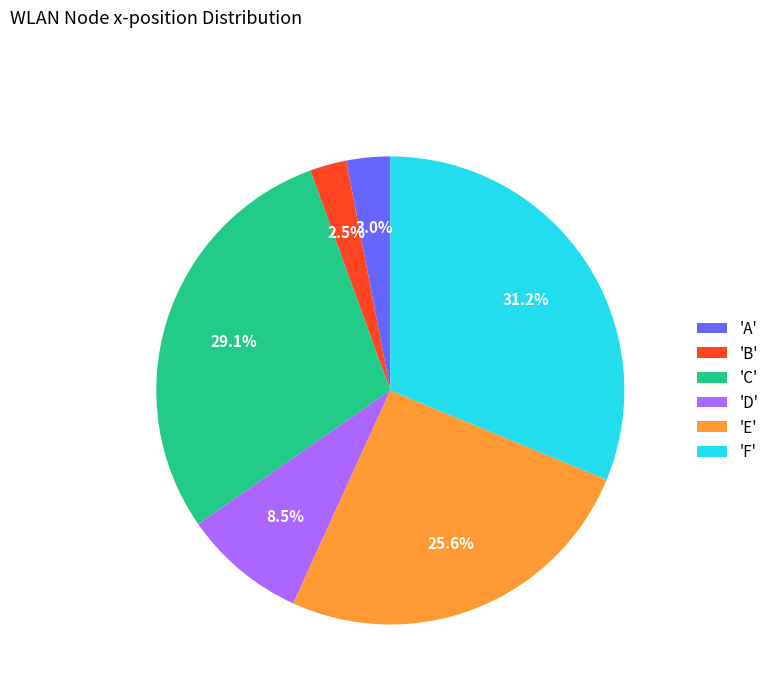

Which has a higher value, 'F' or 'B'?

'F'